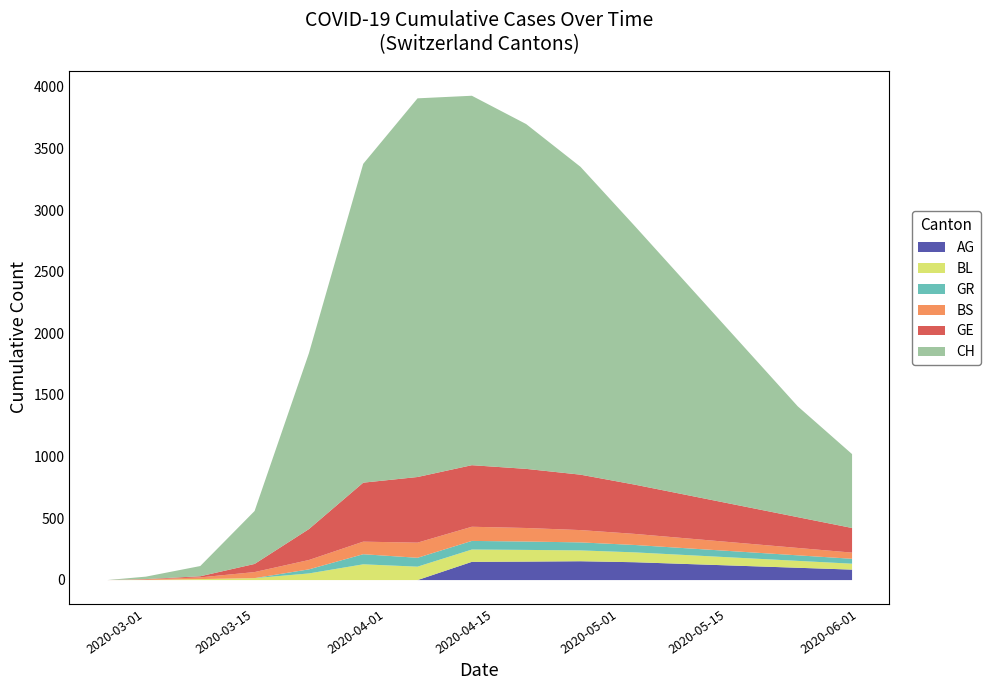

Count the number of data series in this chart.

6